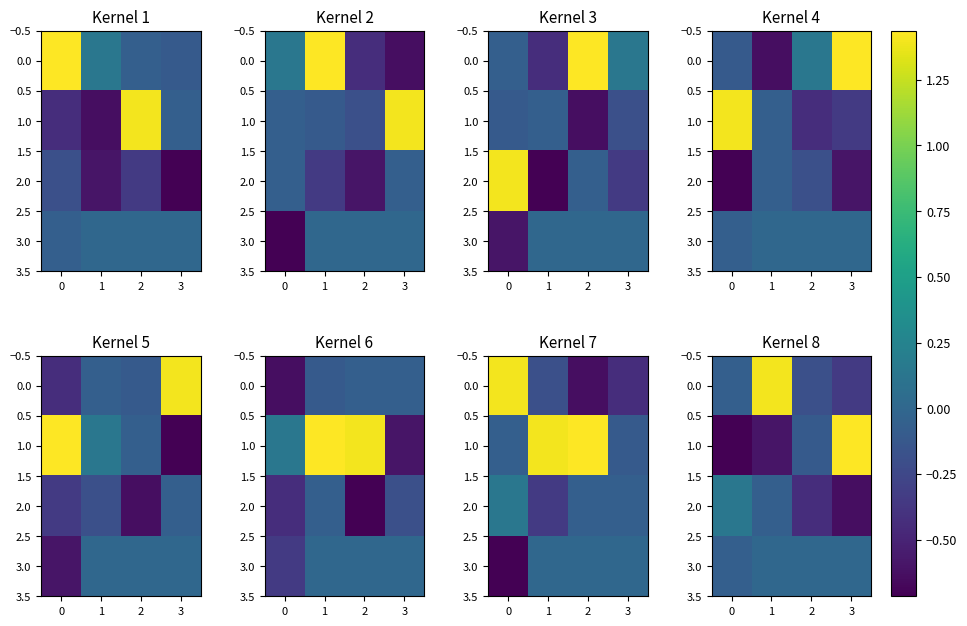

What is the spread (max minus min) of values at 1?

2.0